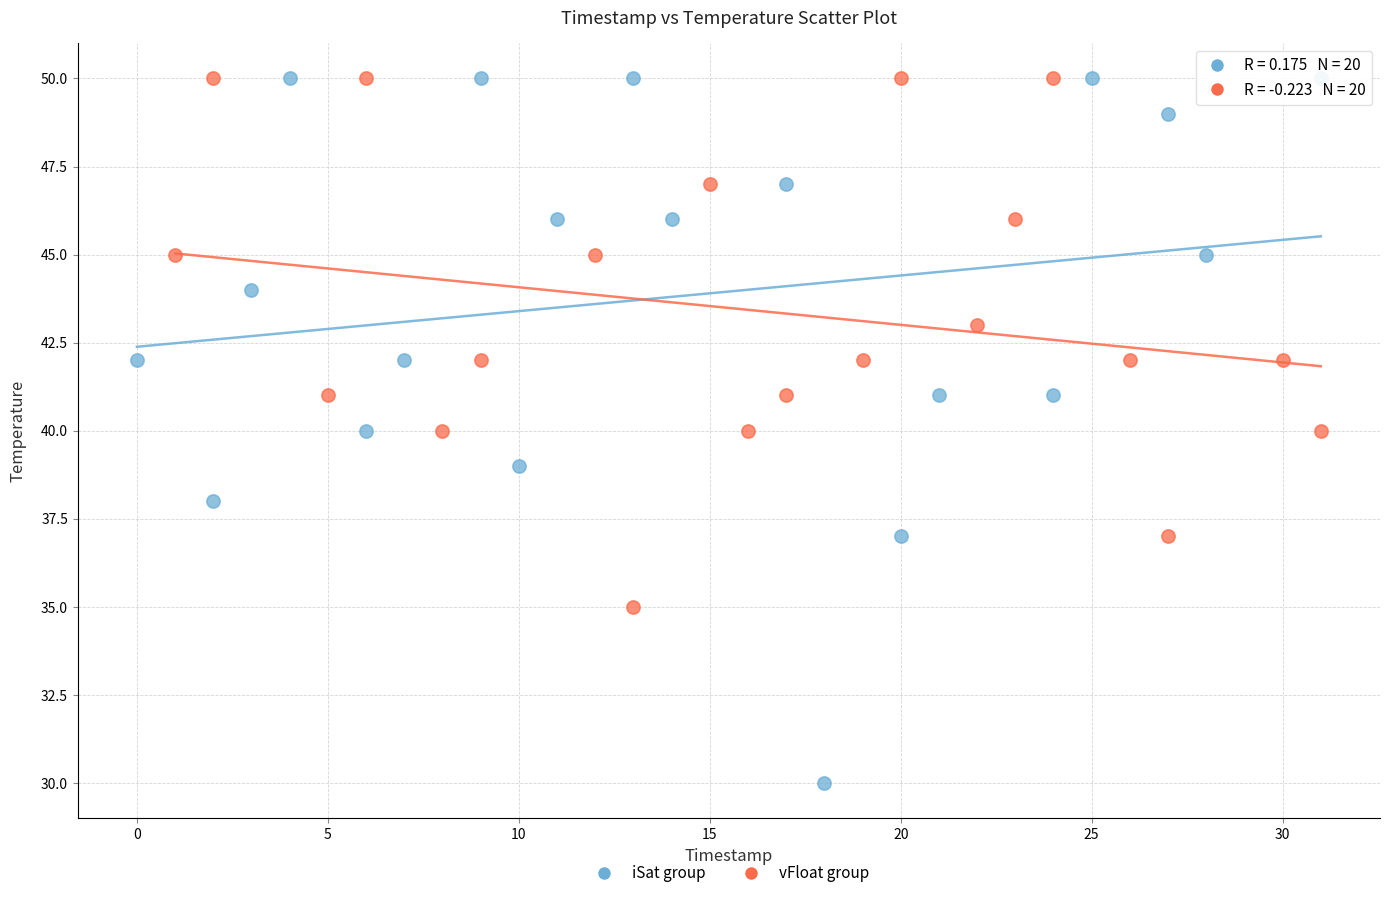

What are all the series names shown in the legend?

iSat group, vFloat group